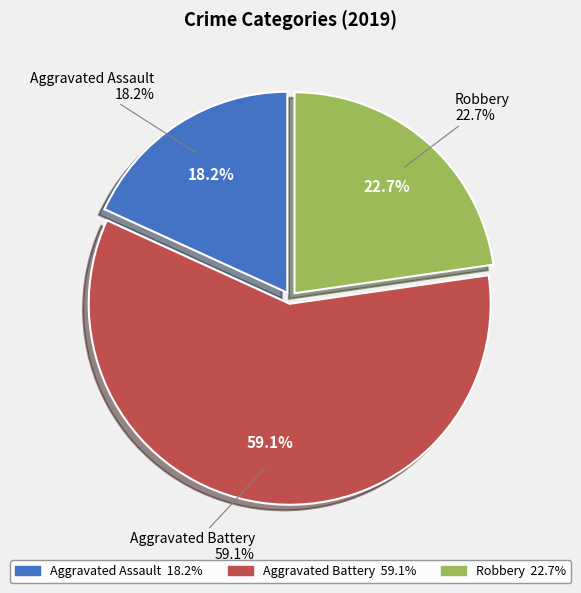

To the nearest percent, what portion does Aggravated Battery represent?

59%